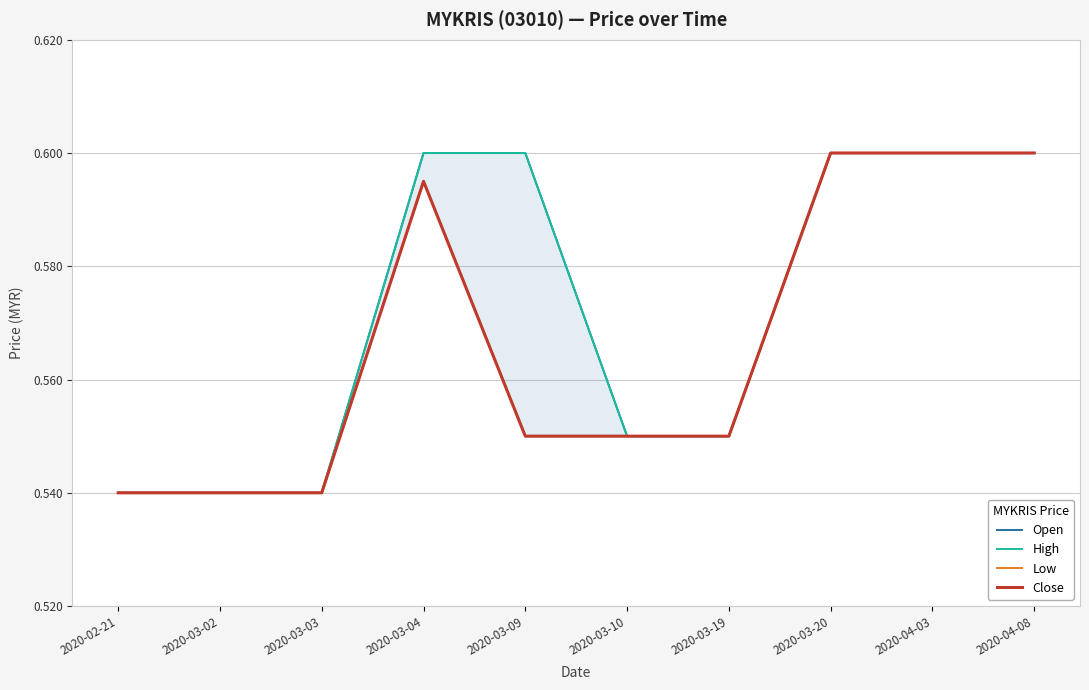

What value does the High series have at 2020-03-19?

0.6